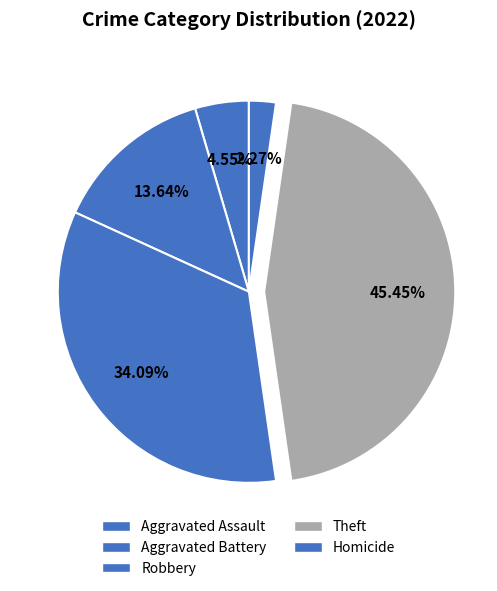

How many segments does this pie chart have?

5